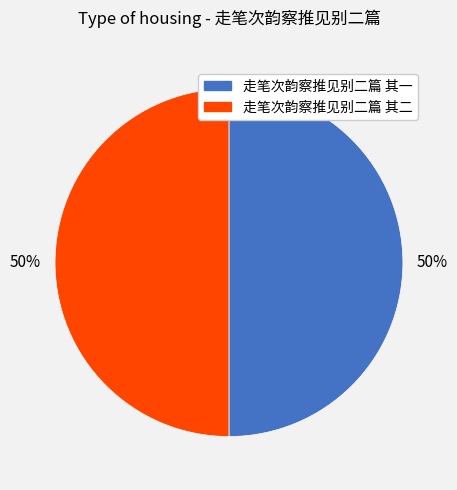

To the nearest percent, what is the average slice percentage?

50%